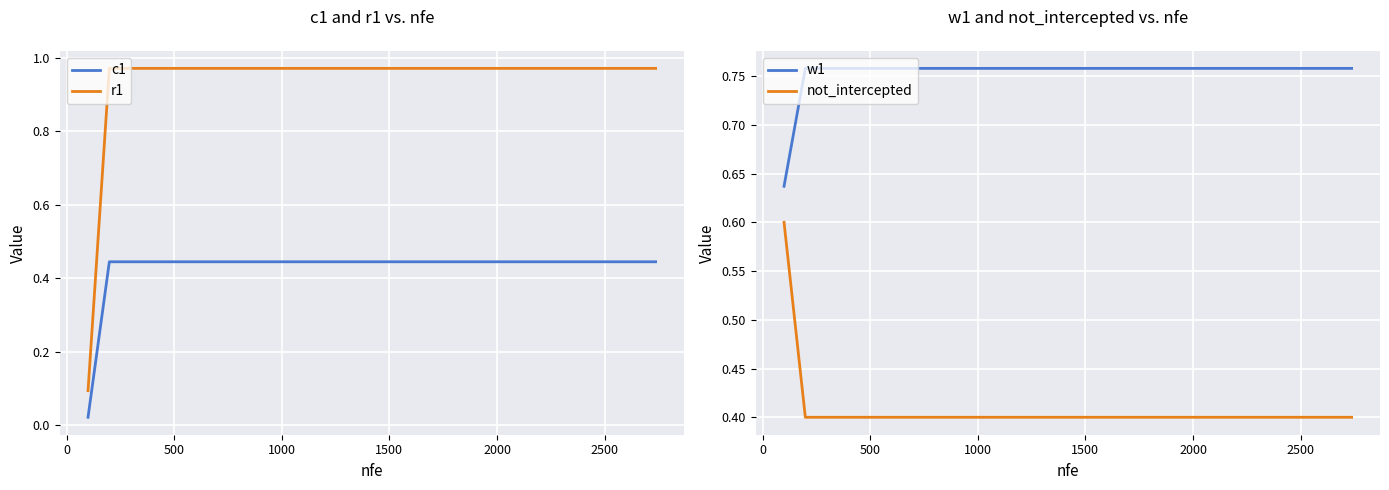

What is the sum of all r1 values?

18.5